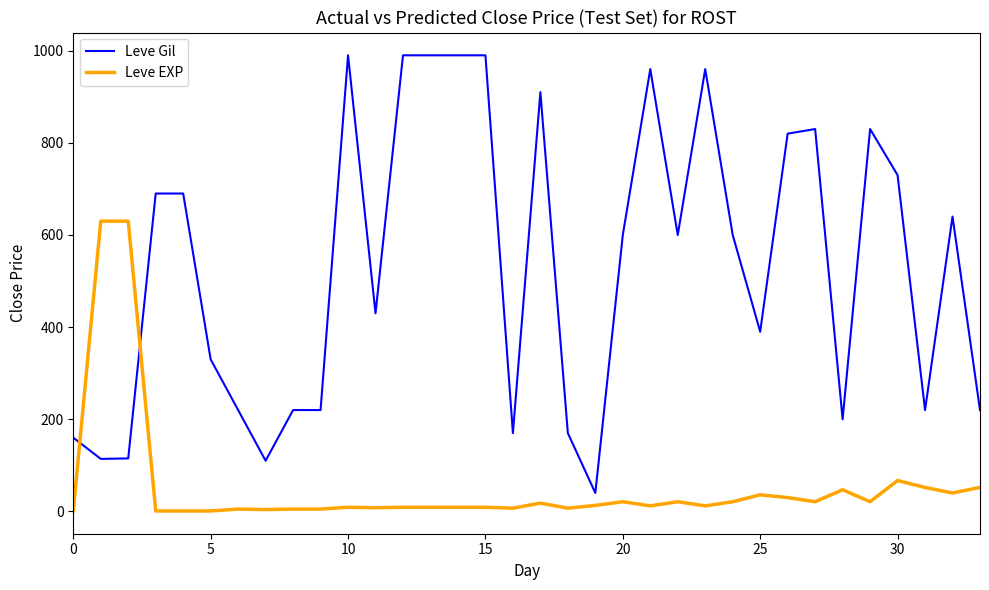

What is the maximum value shown in the chart?

990